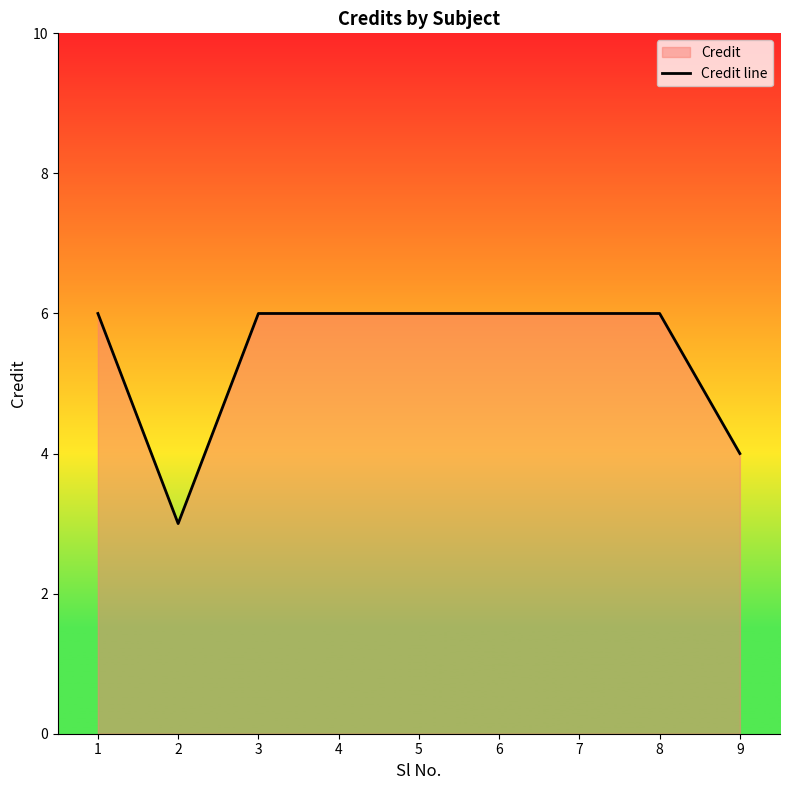

How many points are lower than both their immediate neighbors (excluding endpoints)?

1